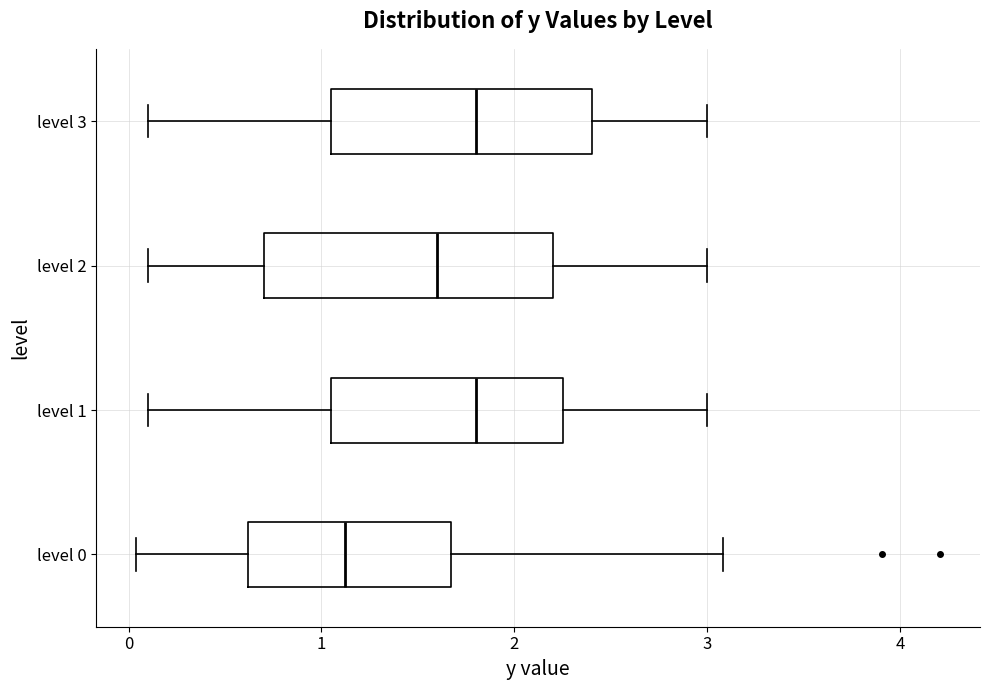

Where does the left whisker of the box for level 3 end on the x-axis? The values are not printed on the chart, so give them approximately, as read against the axis.

0.1